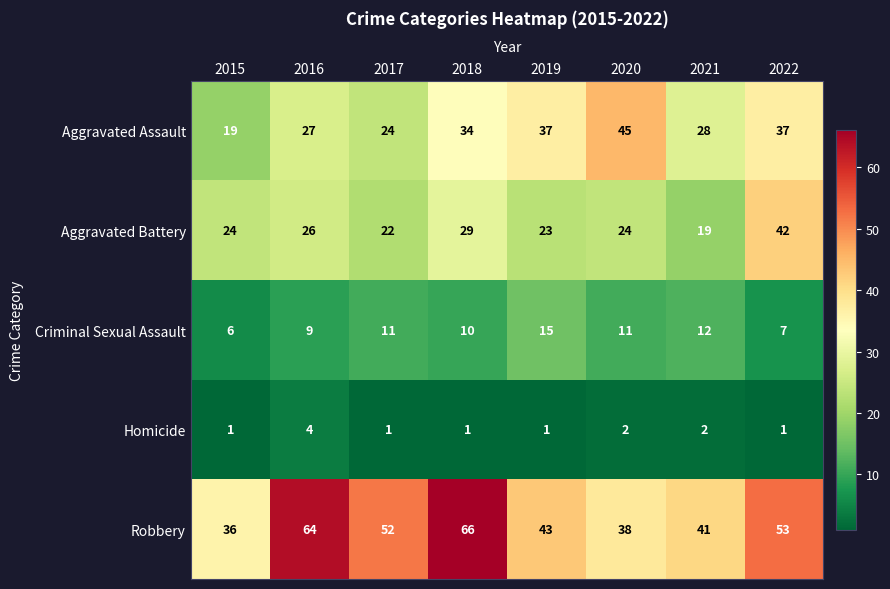

What is the greatest value displayed?

66